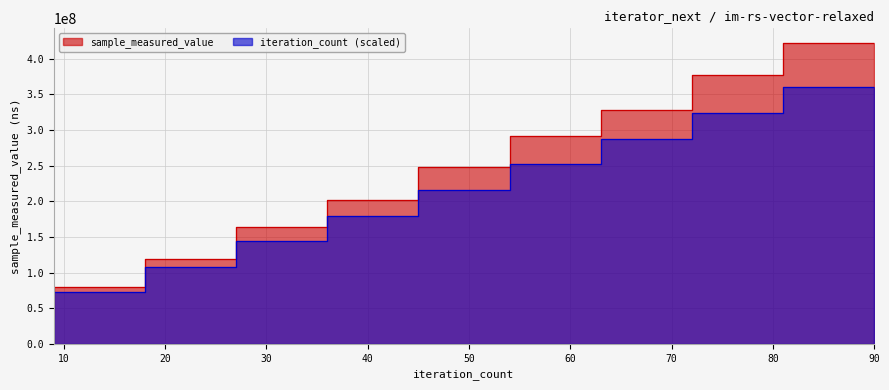

What is the value of the iteration_count point at the 6th from the left?

216000000